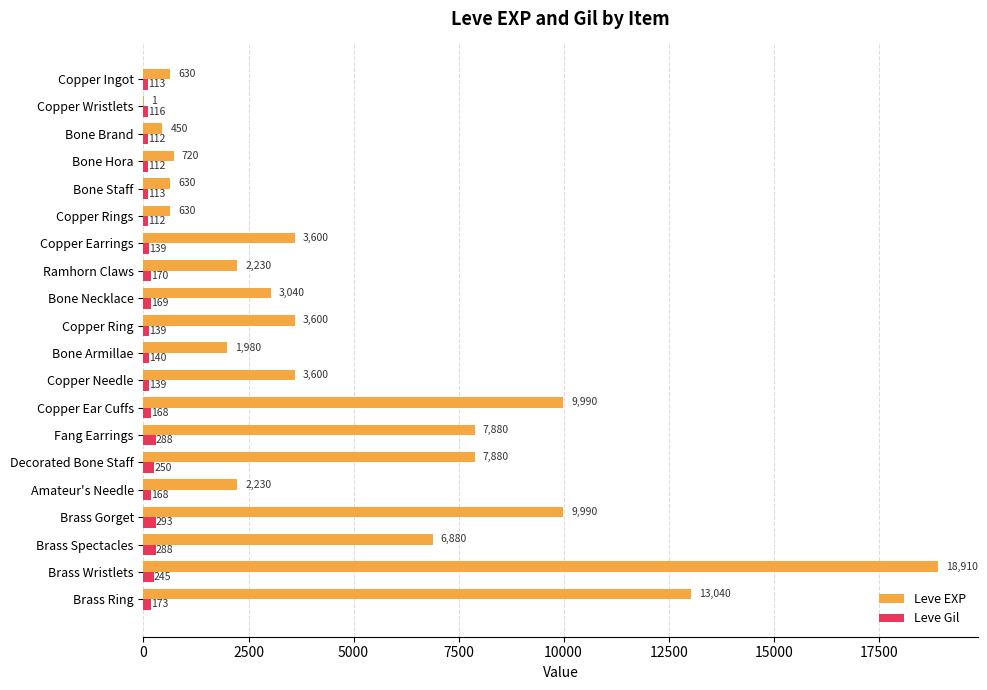

Count the number of categories in the chart.

20